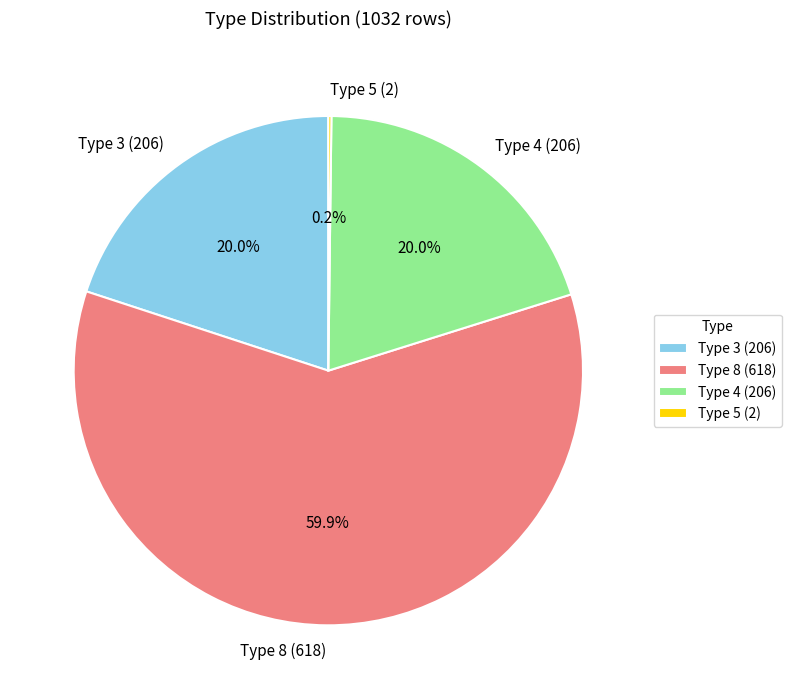

Does Type 8 (618) account for over 50% of the chart?

Yes